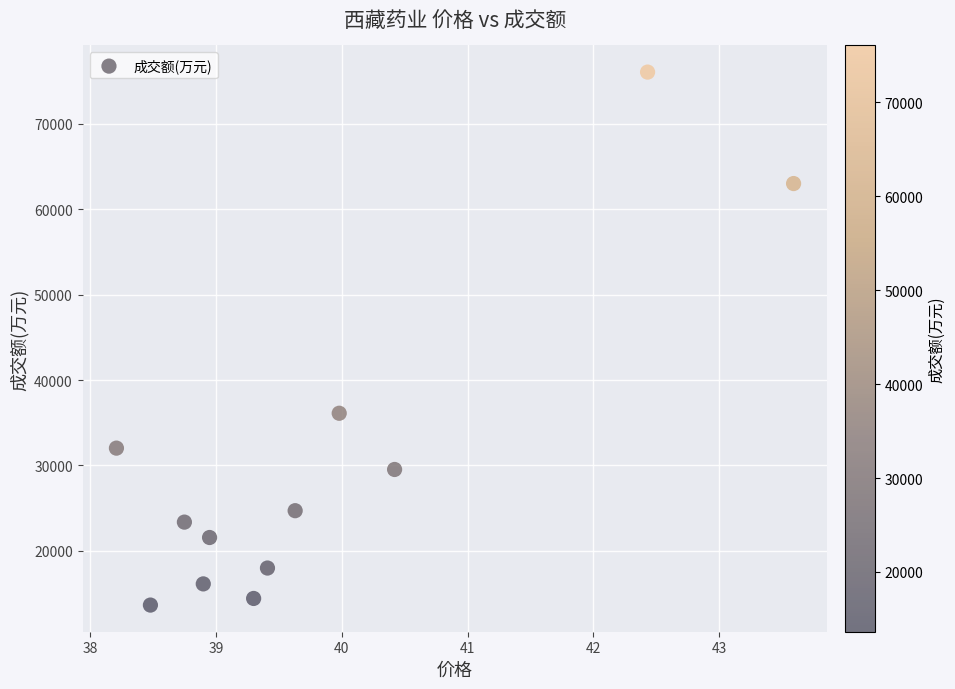

What is the range of Y values (max minus min)?

62433